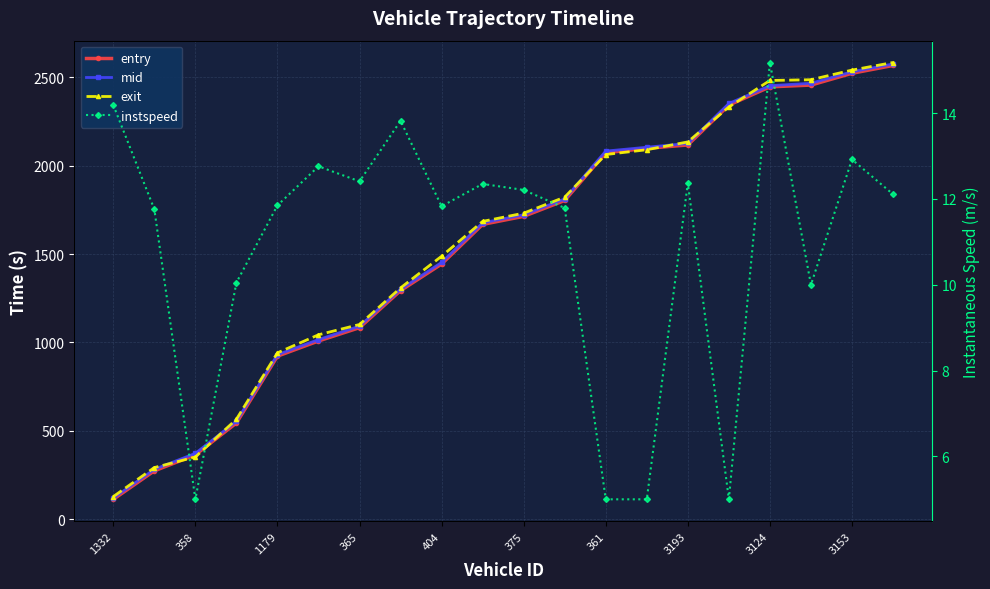

Reading right to left, what are all the values shown in this chart?

entry: 2567.8	2523.6	2456.9	2446.7	2343.6	2117.9	2098.6	2074.0	1803.8	1713.9	1668.4	1444.0	1293.7	1083.8	1008.5	922.7	544.3	364.2	273.5	112.3
mid: 2576.3	2532.1	2467.1	2453.3	2352.6	2126.5	2105.0	2083.1	1812.5	1722.5	1677.1	1453.1	1301.1	1092.3	1016.2	931.1	554.2	372.5	282.1	119.5
exit: 2584.6	2541.6	2487.1	2482.8	2332.9	2135.2	2090.9	2063.6	1822.7	1731.9	1685.3	1488.0	1309.0	1101.8	1043.5	941.2	565.4	351.8	292.0	127.8
instspeed: 12.1	12.9	10.0	15.2	5.0	12.4	5.0	5.0	11.8	12.2	12.3	11.8	13.8	12.4	12.8	11.8	10.1	5.0	11.8	14.2